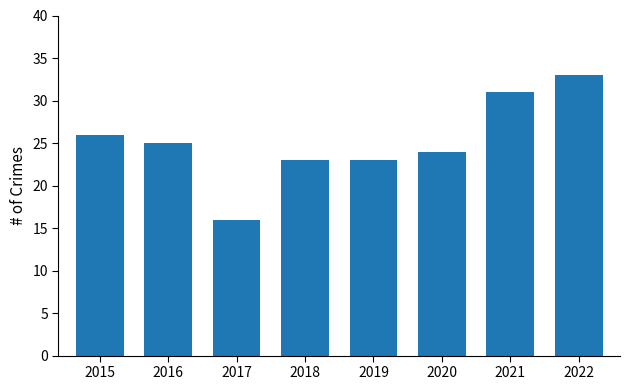

What is the average value?

25